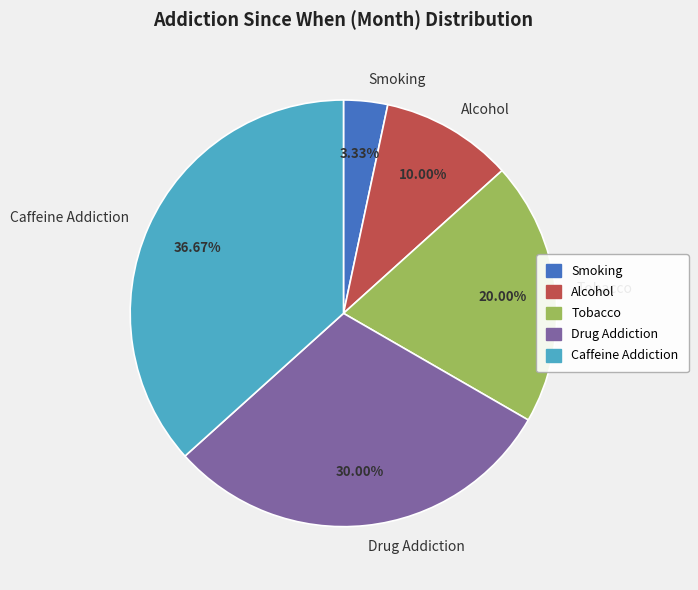

Is Drug Addiction the majority of the pie?

No